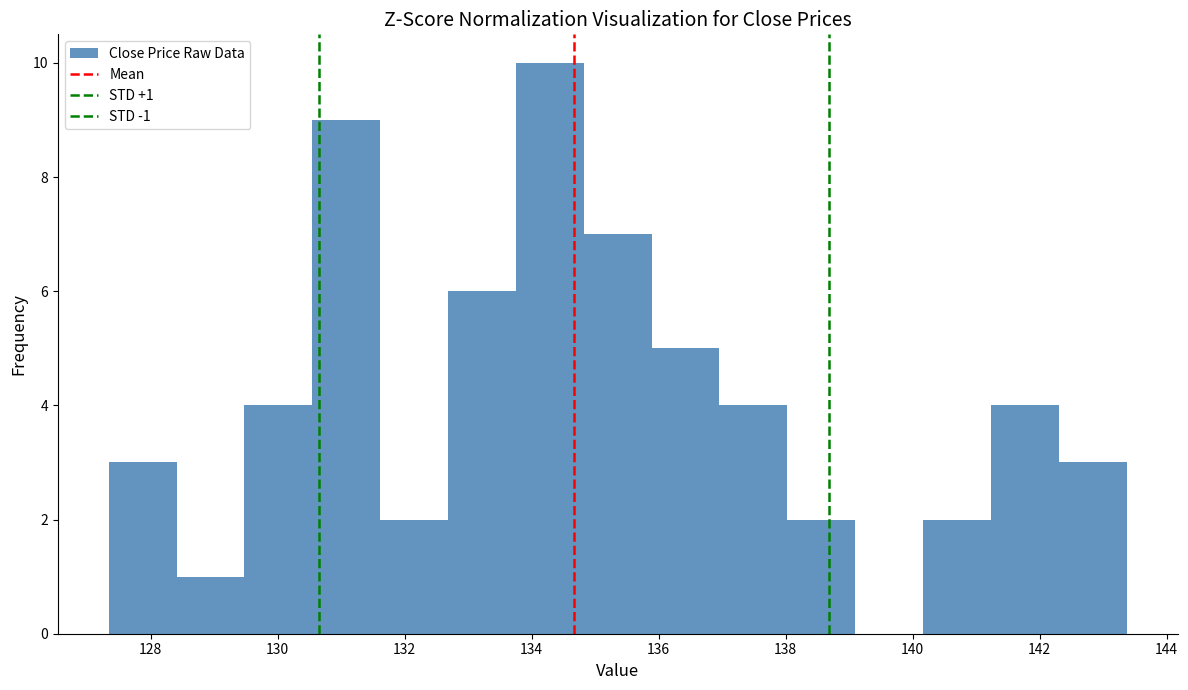

Over which range of the x-axis is the bar tallest?

133.8 to 134.8